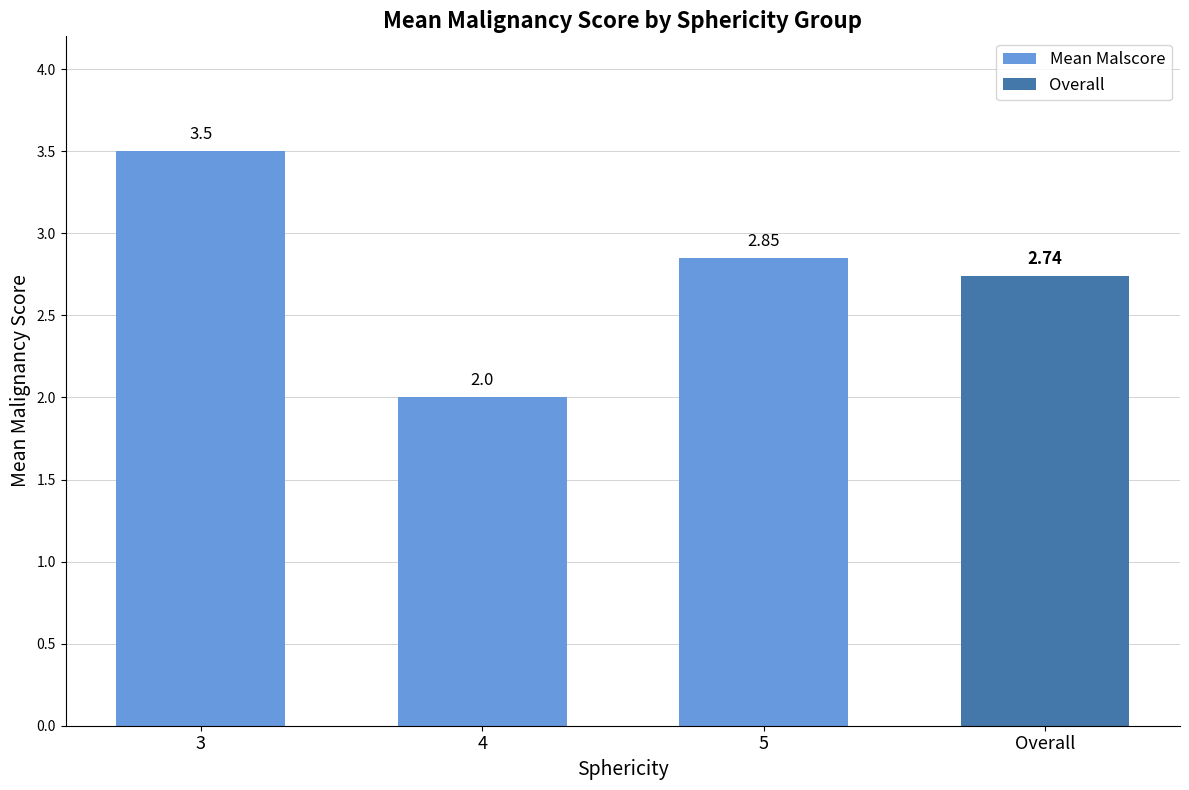

List the labels in order of Mean Malscore value, smallest first.

4, 5, 3